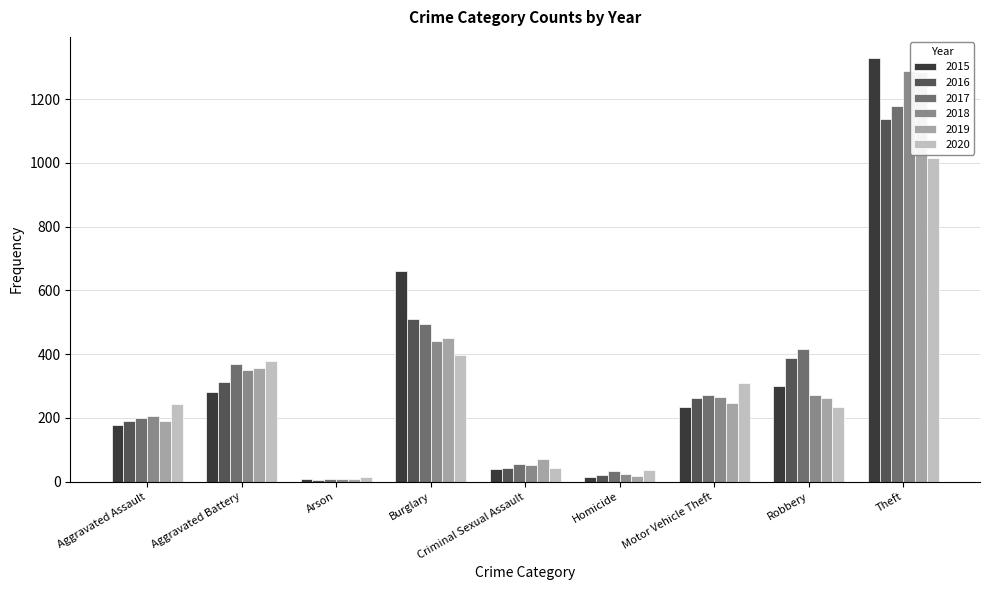

Between Arson and Theft, which series saw the biggest shift?

2015